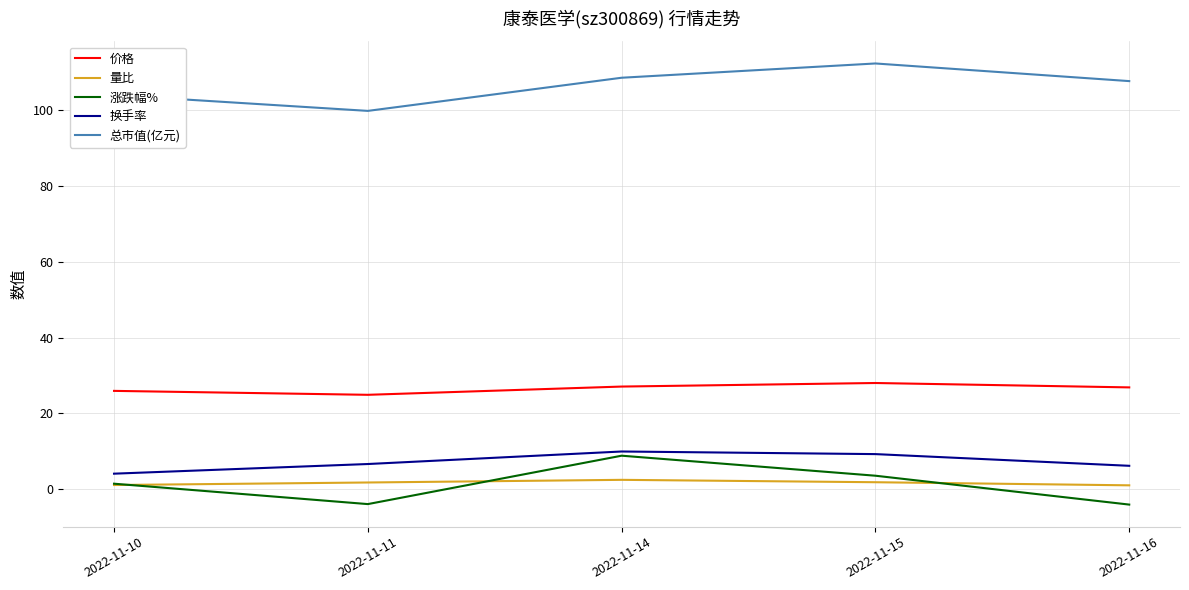

The 量比 series shows 1.7 at 2022-11-11. True or false?

True